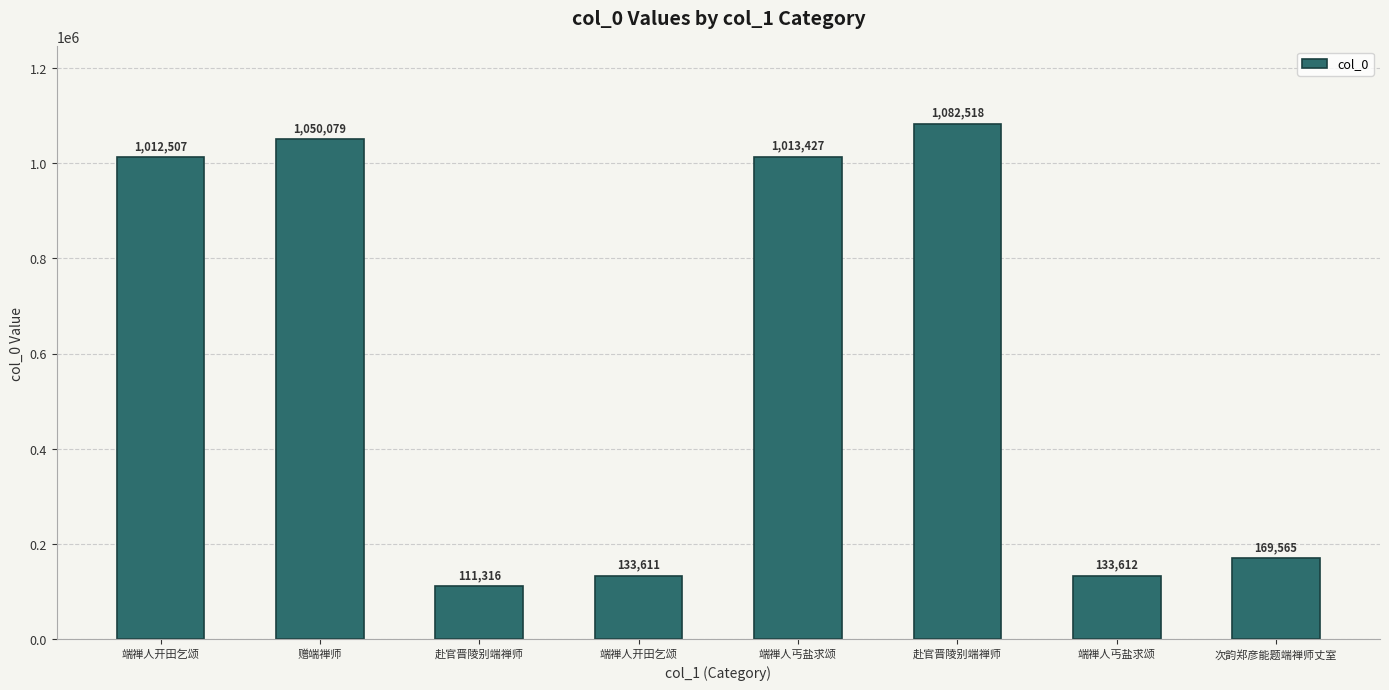

What is the ratio of the value at 次韵郑彦能题端禅师丈室 to the value at 赴官晋陵别端禅师?

0.2